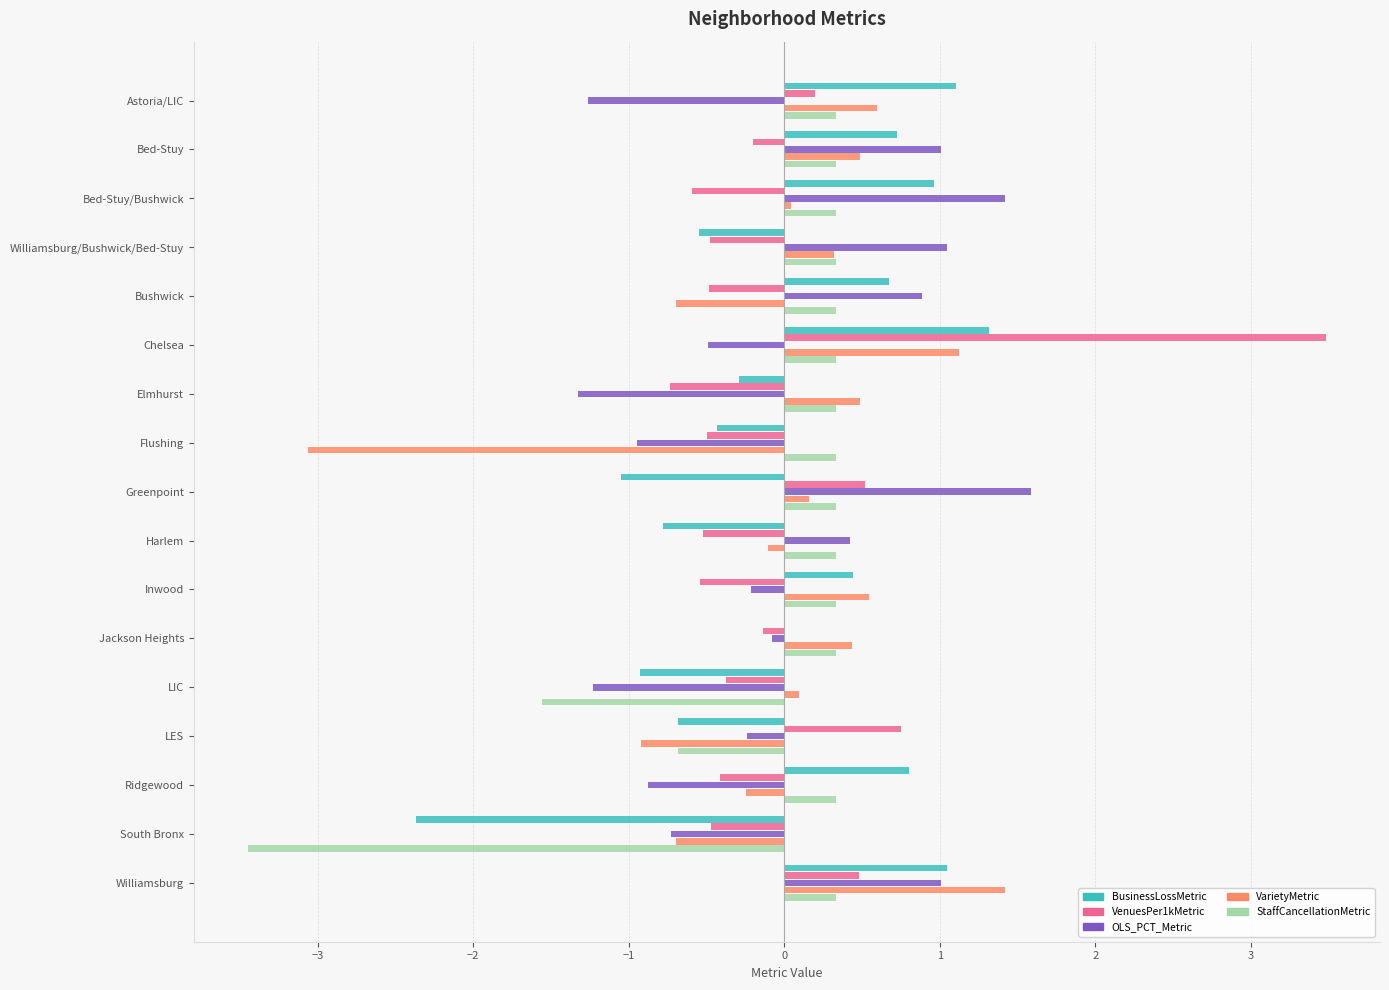

Which series changed the most between Greenpoint and Harlem?

OLS_PCT_Metric